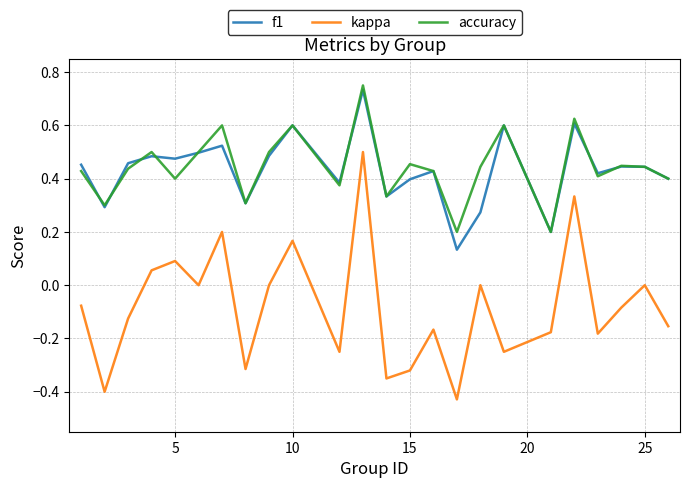

Which series has the widest spread of values?

kappa